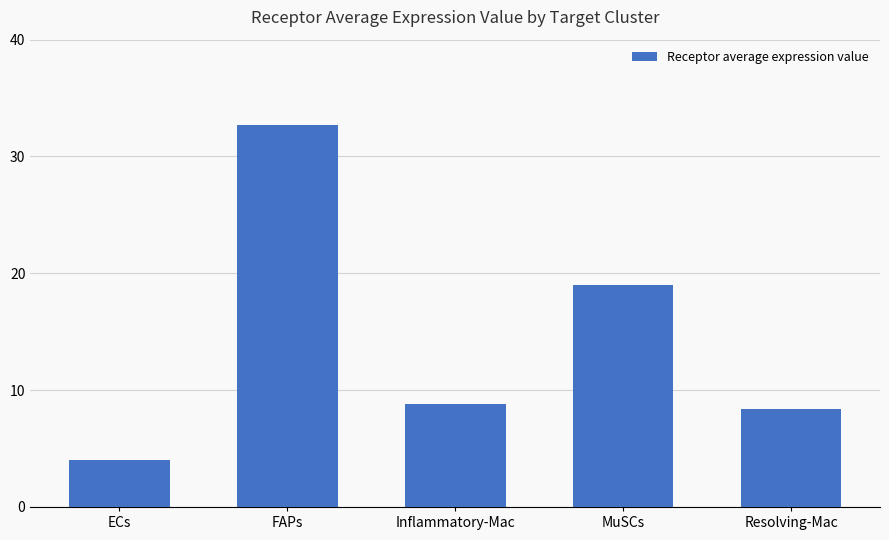

Reading left to right, extract all data points from this chart.

4.0	32.7	8.8	19.0	8.4